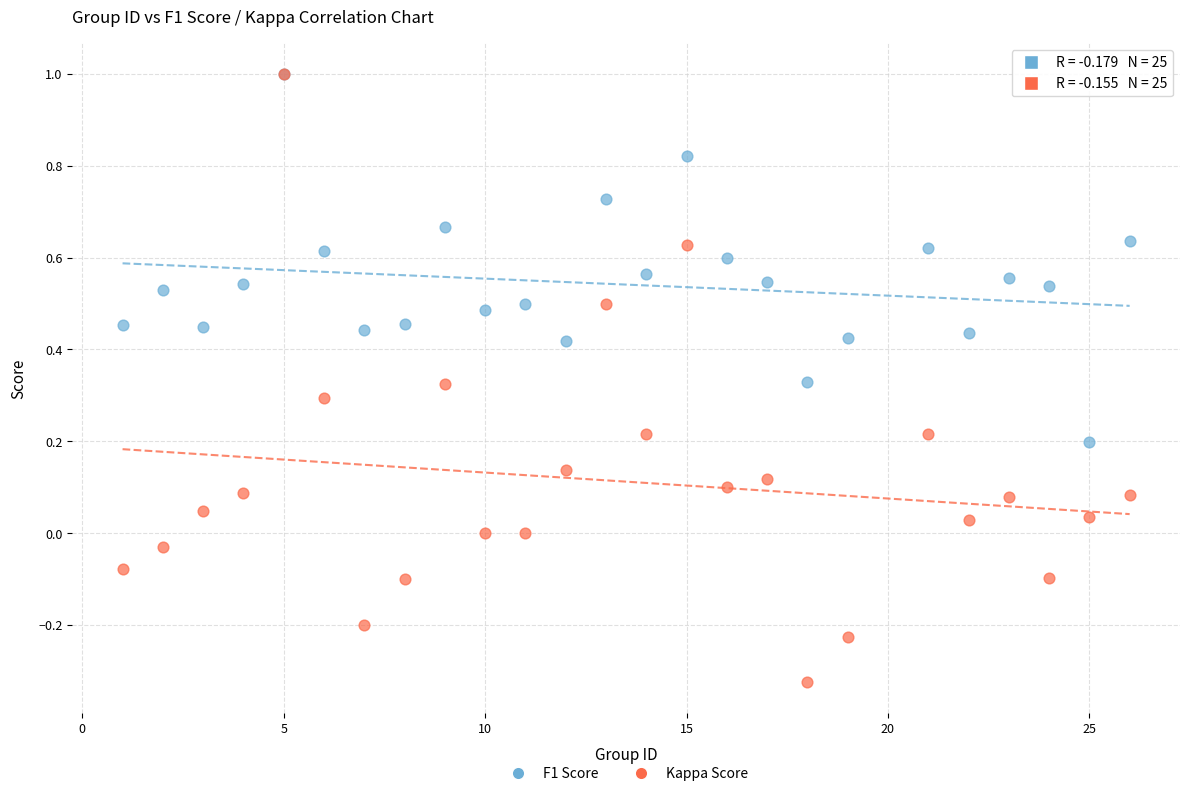

What are all the series names shown in the legend?

F1 Score, Kappa Score